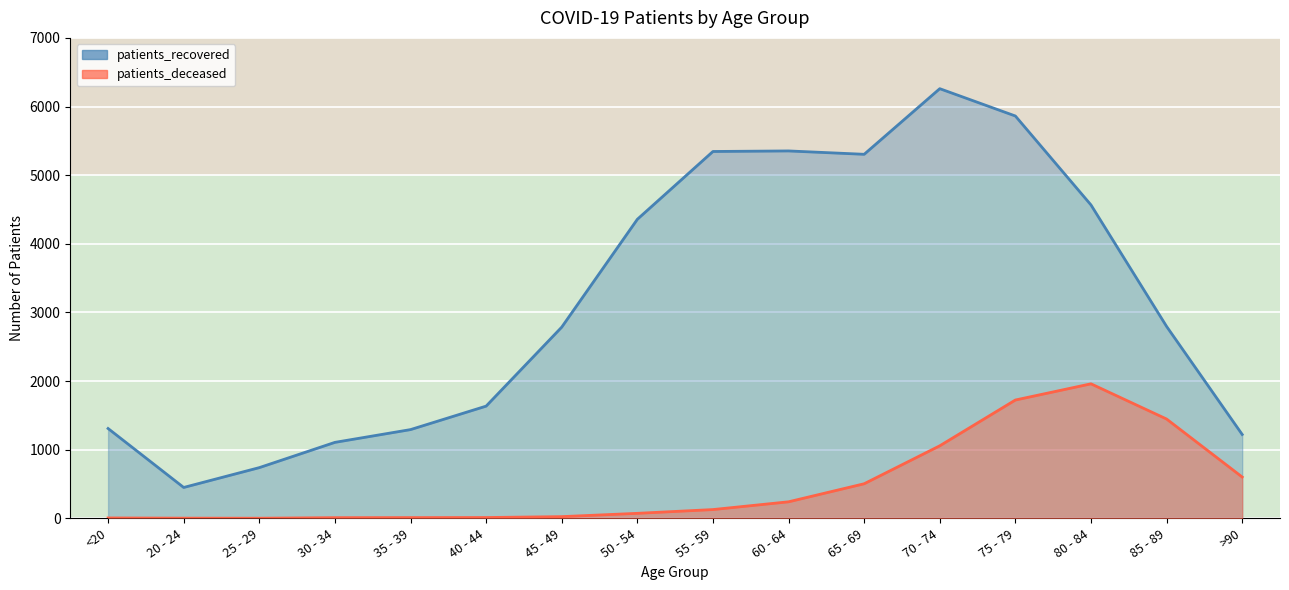

Between 25 - 29 and 85 - 89, which series saw the biggest shift?

patients_recovered